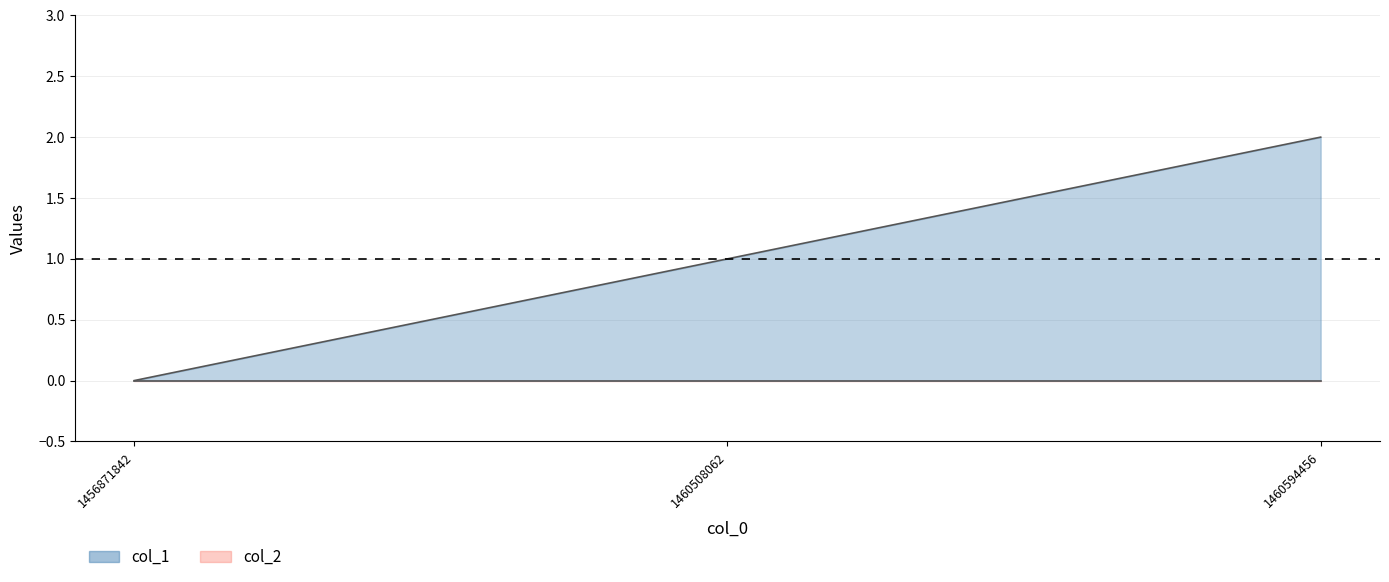

The value at 1460508062 is 1. True or false?

True